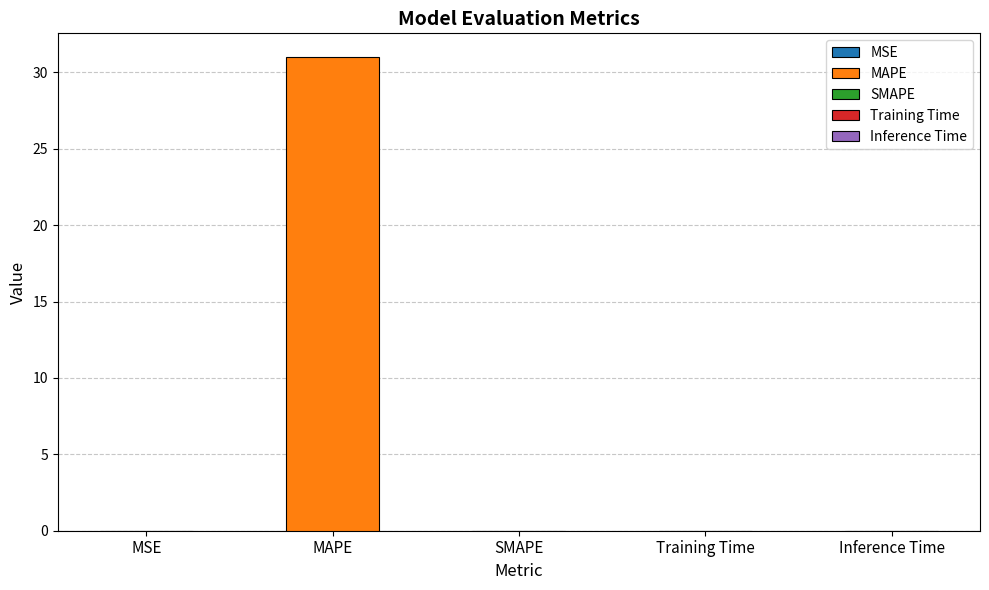

The chart shows a value of 48.8 at MAPE. True or false?

False